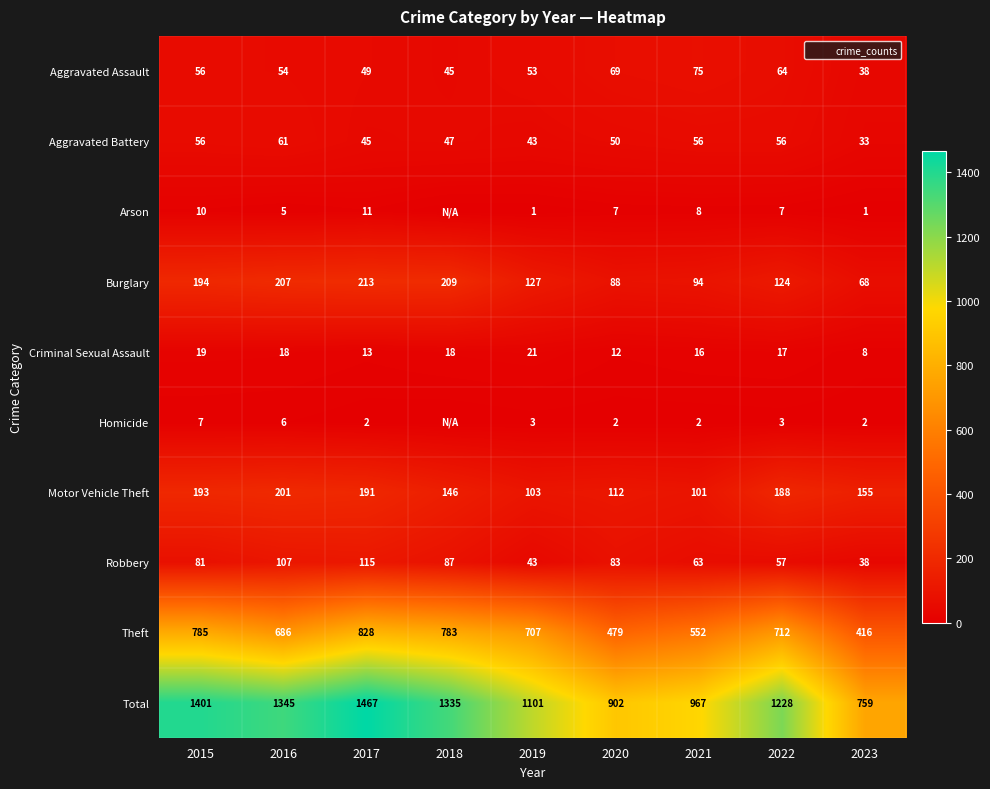

Which series has the largest range (max minus min)?

Total